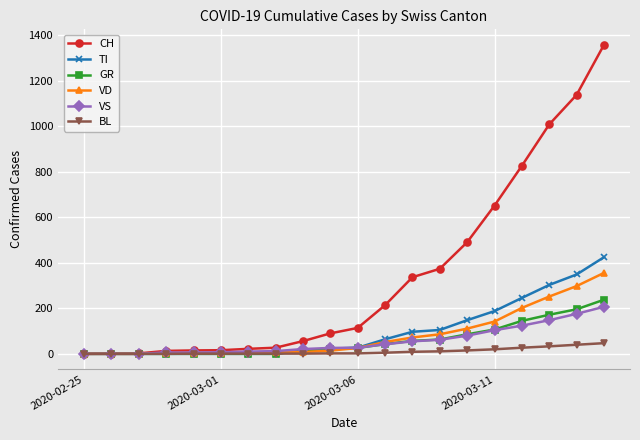

What is the greatest value displayed?

1359